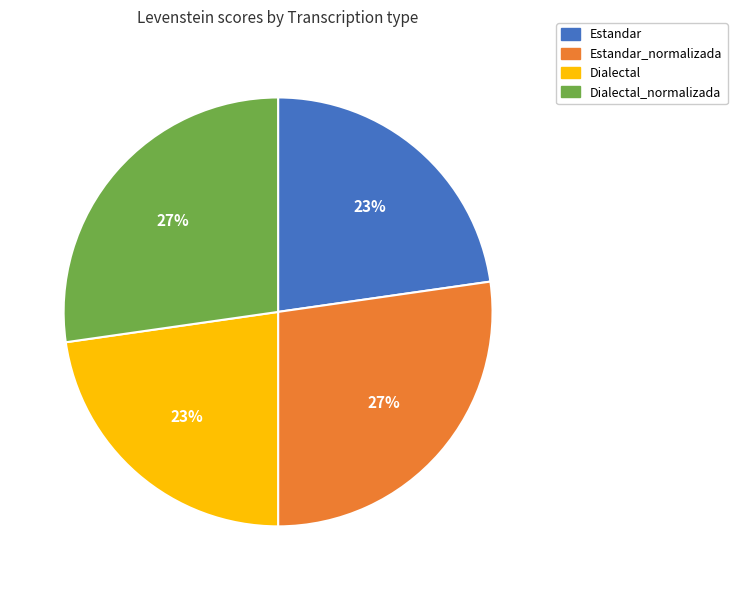

What is the ratio of the value at Dialectal_normalizada to the value at Dialectal?

1.2